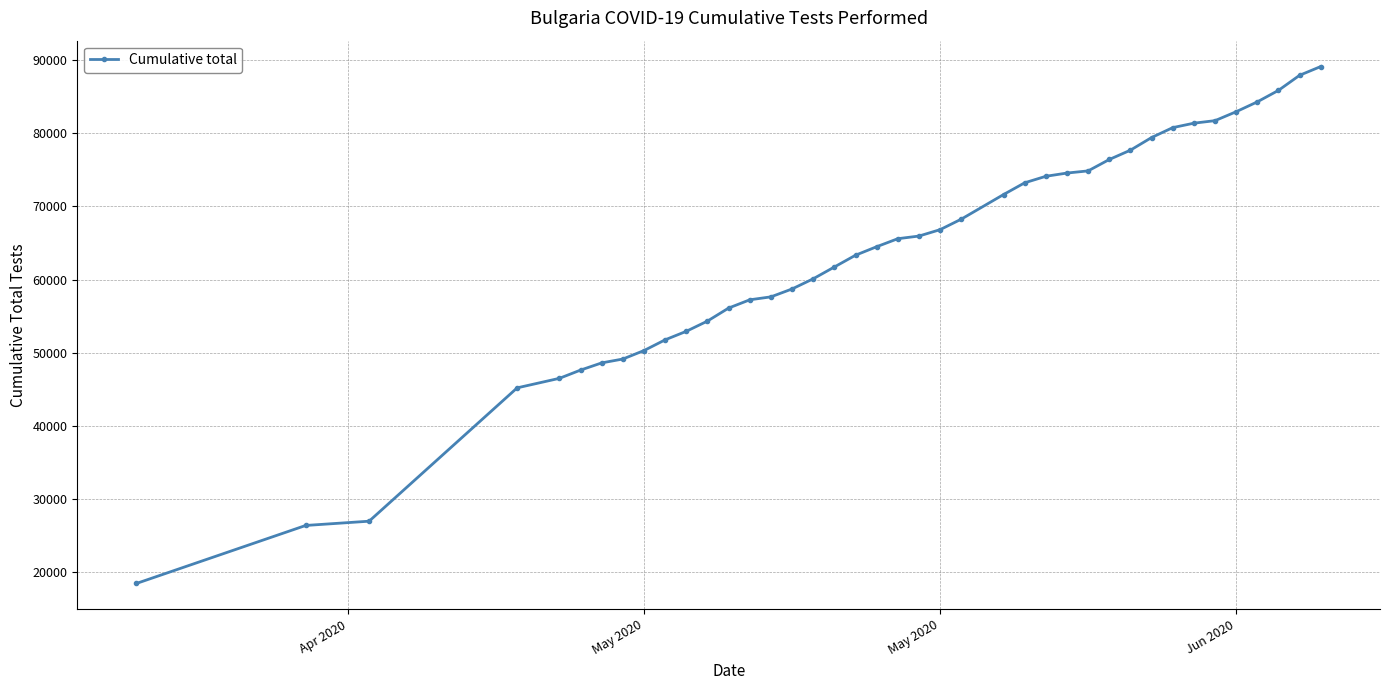

What is the average value?

63493